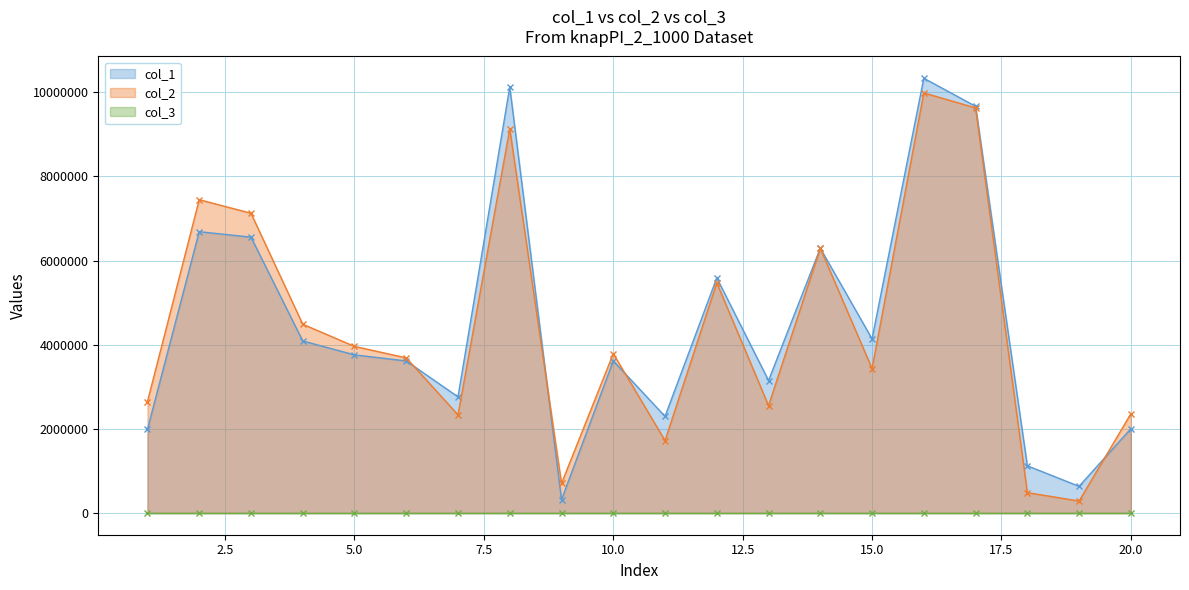

True or false: col_2 has more than 0 interior local peaks.

True